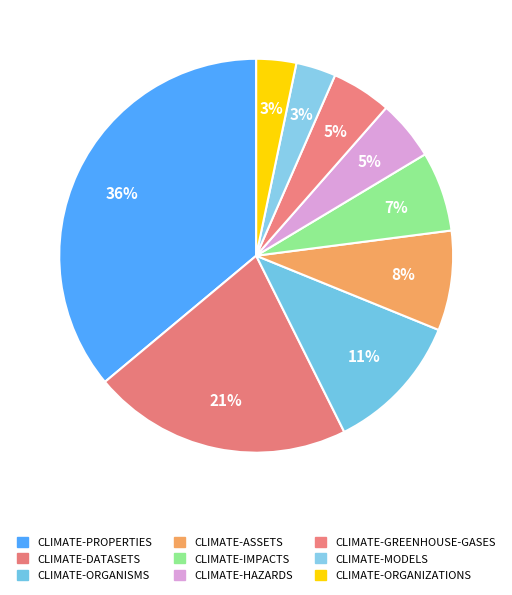

Rank the categories by value from lowest to highest.

CLIMATE-MODELS, CLIMATE-ORGANIZATIONS, CLIMATE-HAZARDS, CLIMATE-GREENHOUSE-GASES, CLIMATE-IMPACTS, CLIMATE-ASSETS, CLIMATE-ORGANISMS, CLIMATE-DATASETS, CLIMATE-PROPERTIES